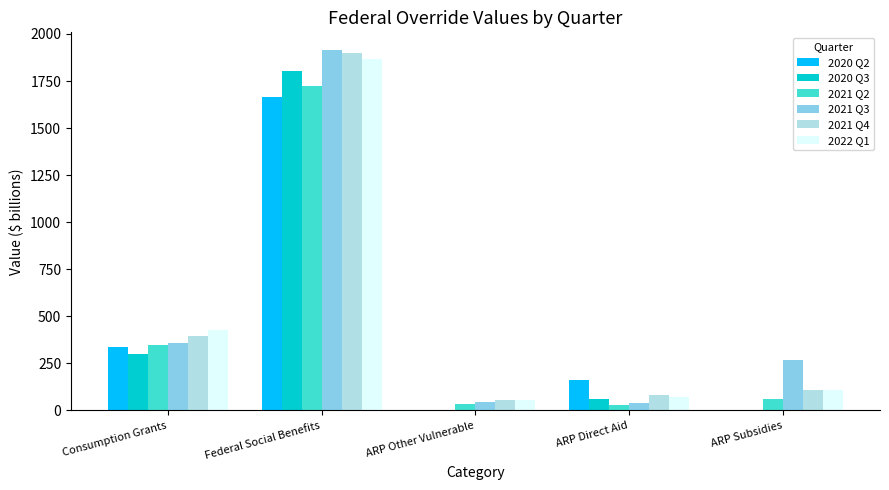

Count the number of categories in the chart.

5